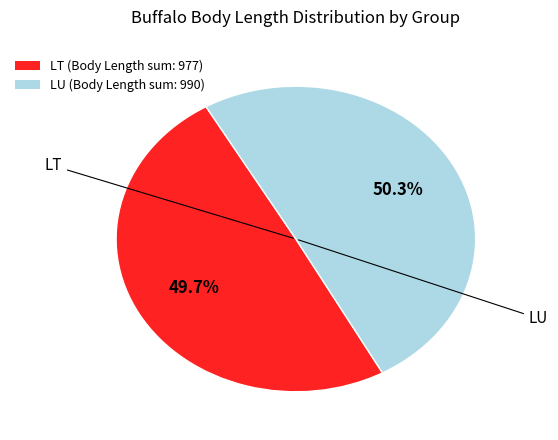

Does LT (Body Length sum: 977) represent more than half of the total?

No